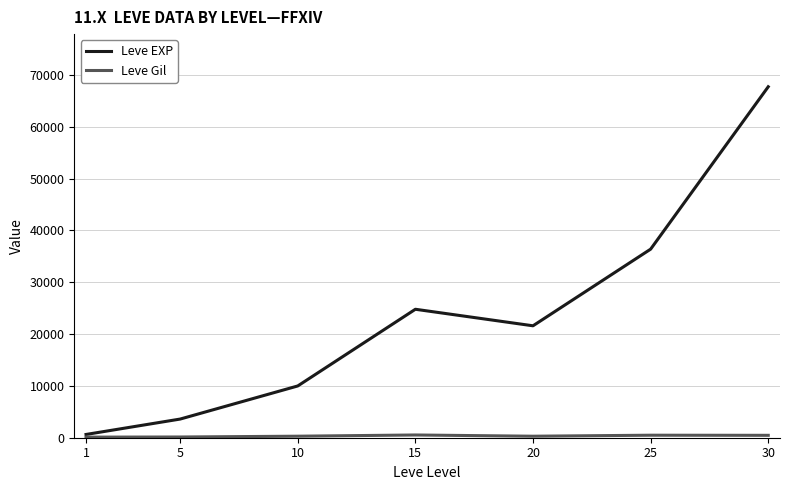

List the labels in order of Leve EXP value, largest first.

30, 25, 15, 20, 10, 5, 1